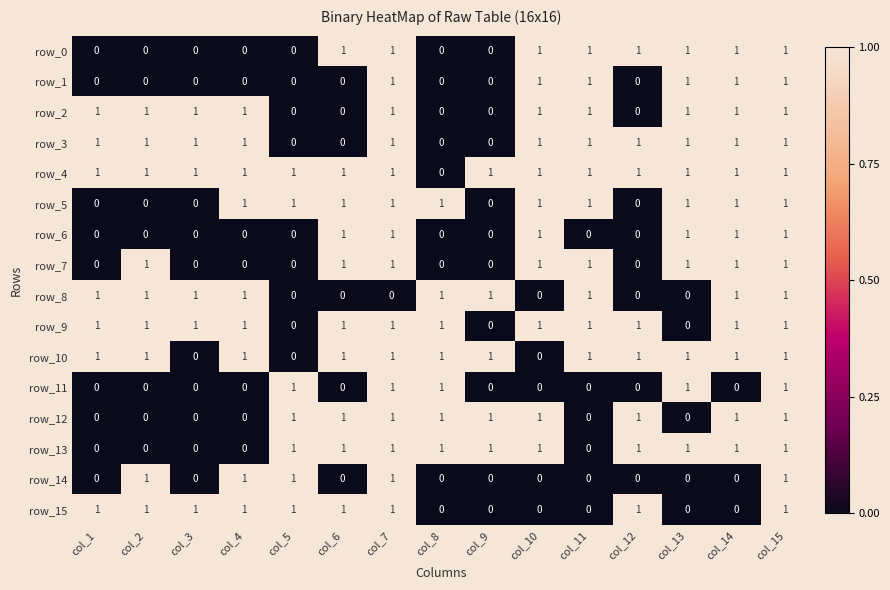

At how many categories does at least one series exceed 0?

15